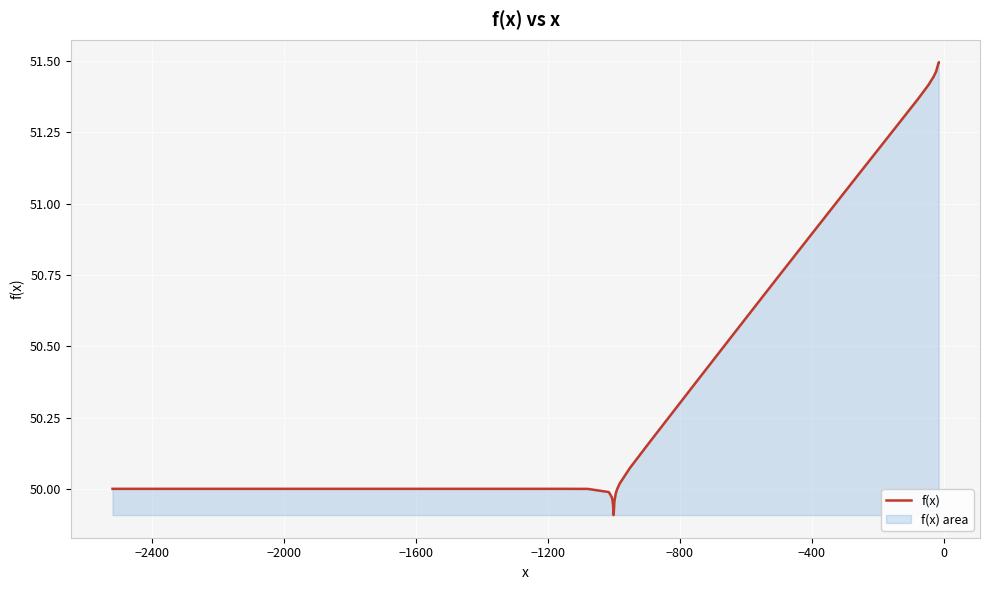

What is the difference between the maximum and minimum values?

1.6